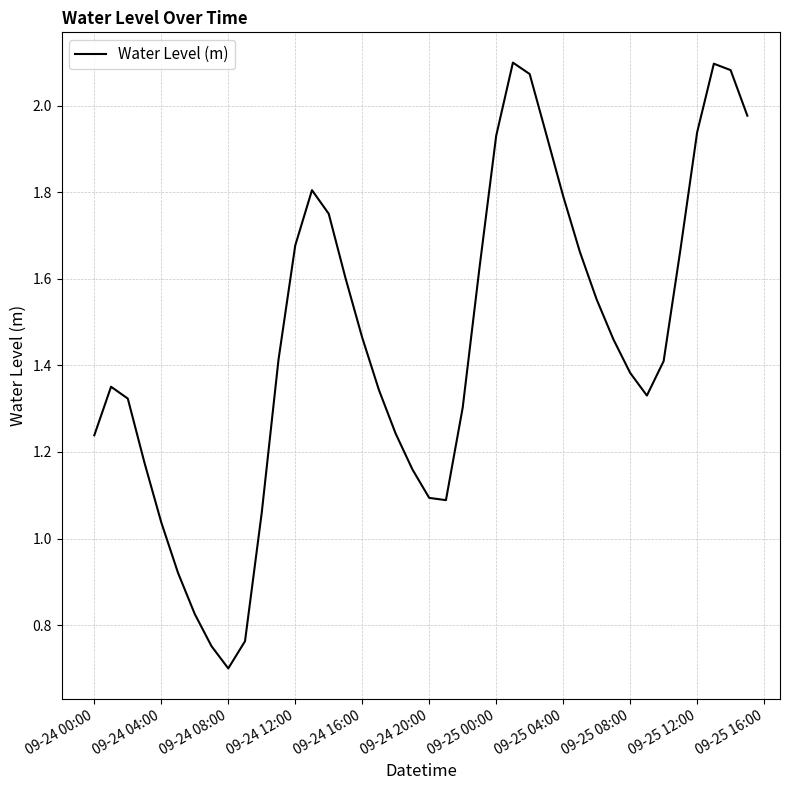

What is the minimum value shown in the chart?

0.7